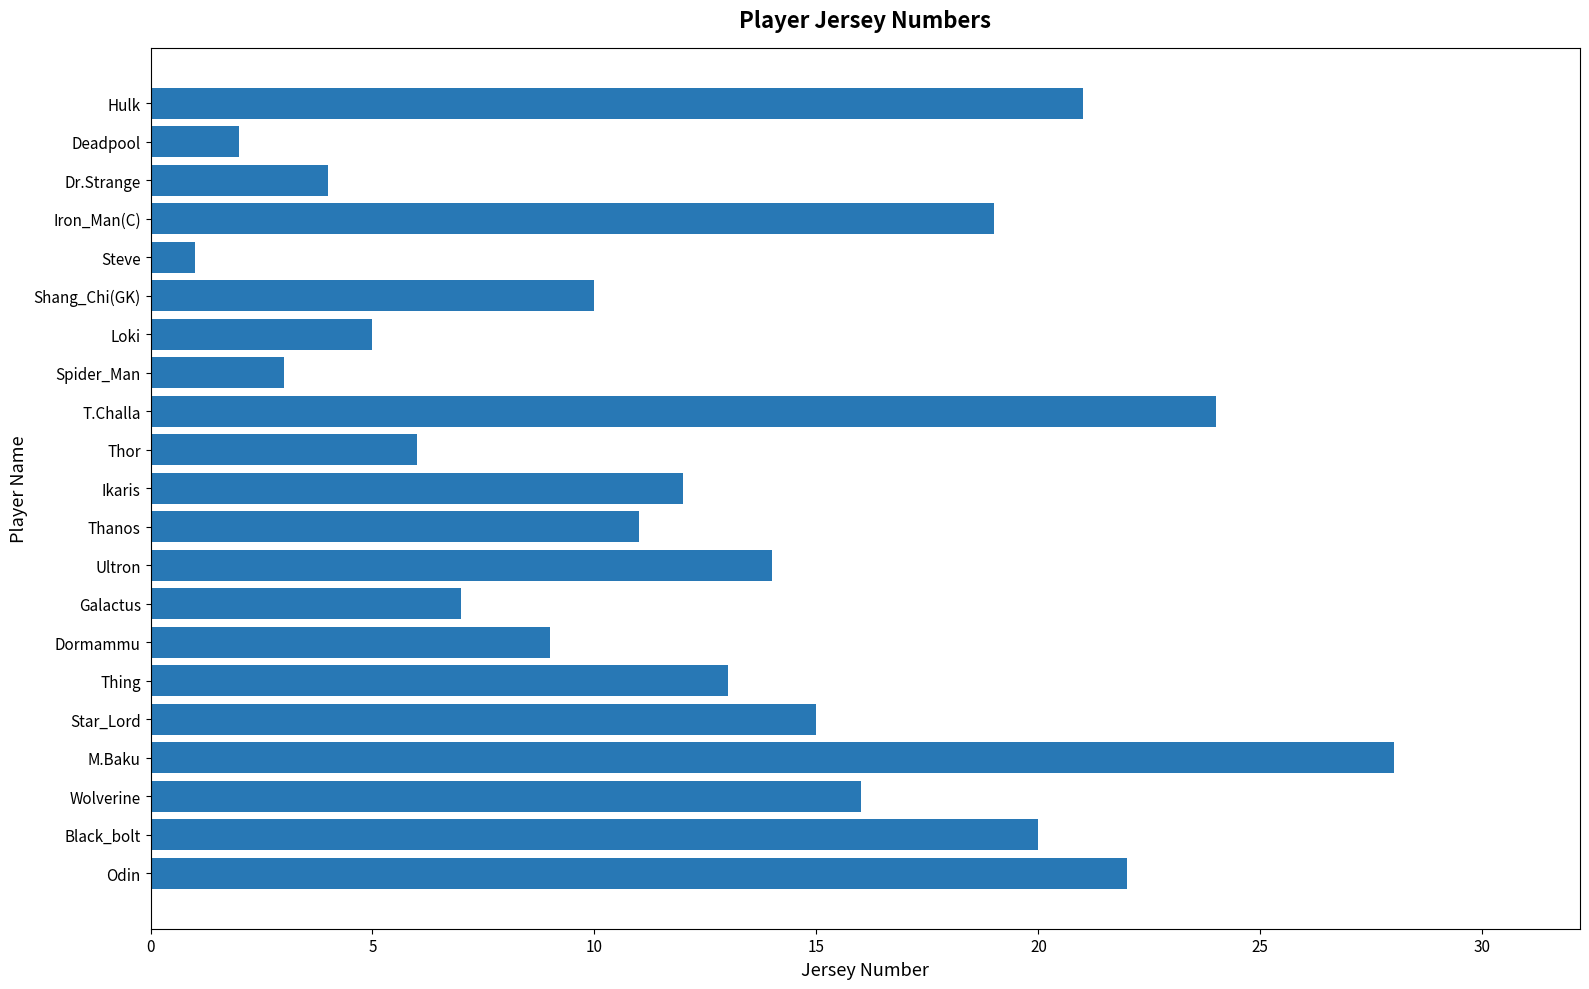

What is the maximum value shown in the chart?

28